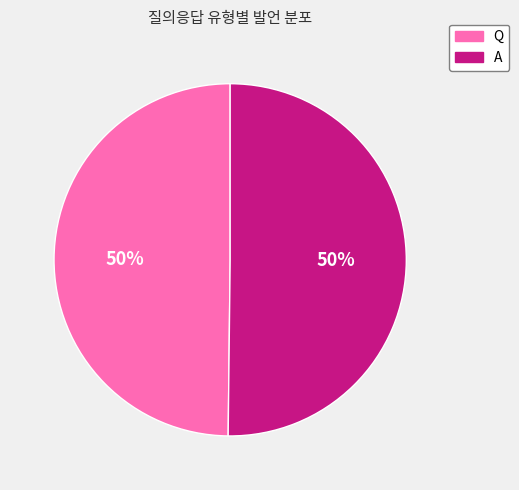

Approximately how many times larger is the value at Q compared to A?

1.0